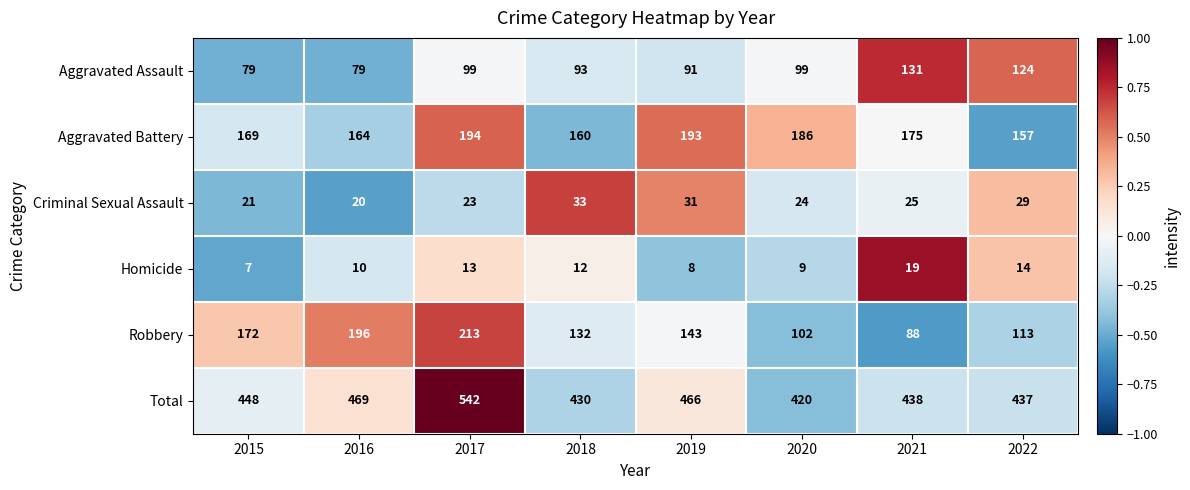

How many distinct data groups are displayed?

6